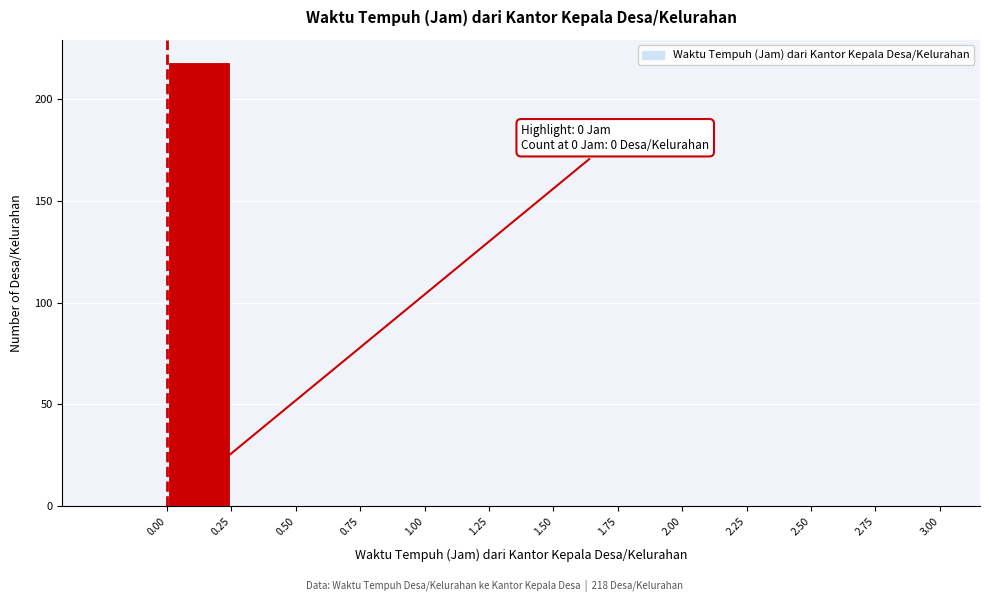

Over which range of the x-axis is the bar tallest?

0.00 to 0.25